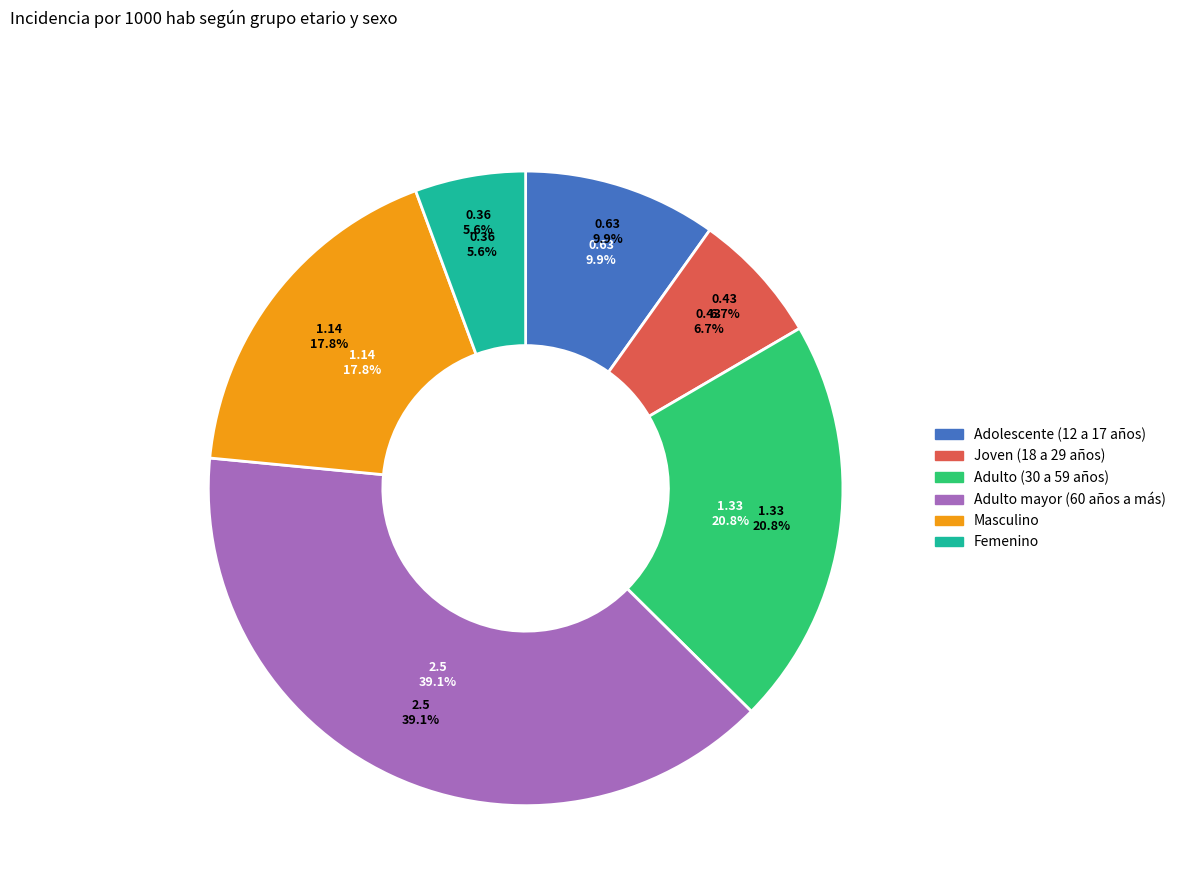

To the nearest percent, what is the difference between the Femenino and Adulto mayor (60 años a más) slice percentages?

33%